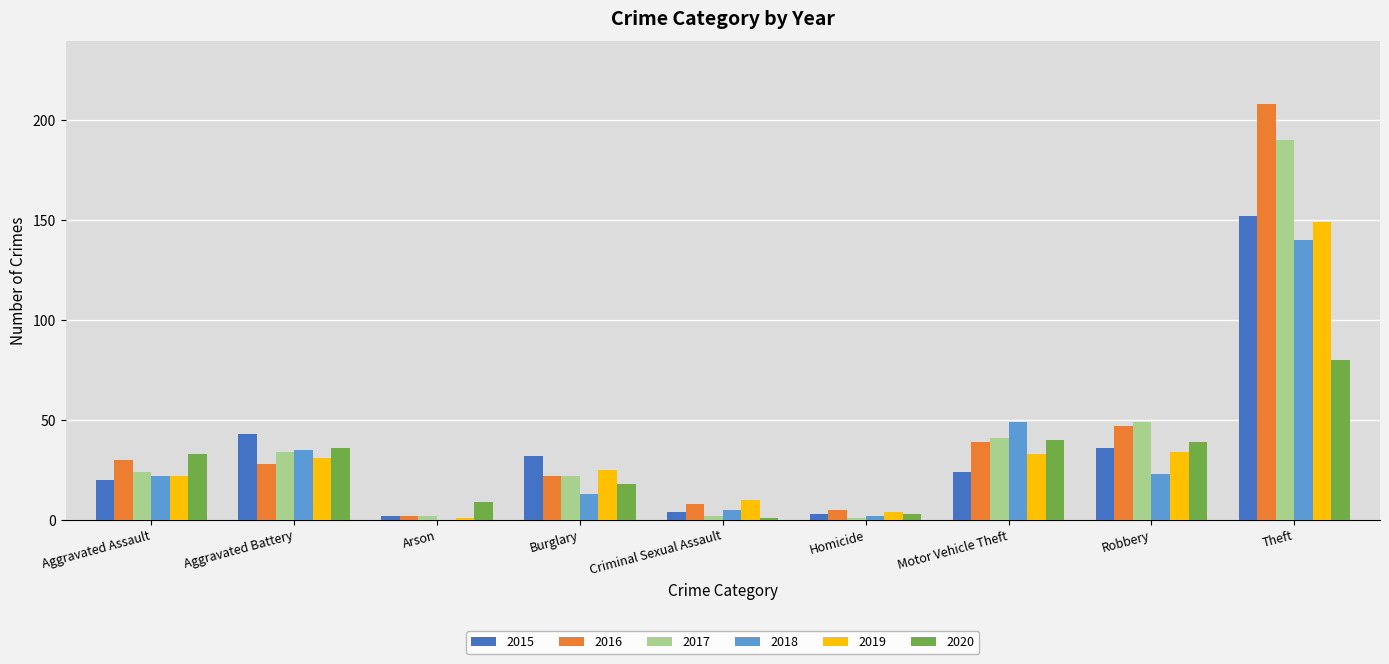

Which label corresponds to the largest value in the chart?

Theft